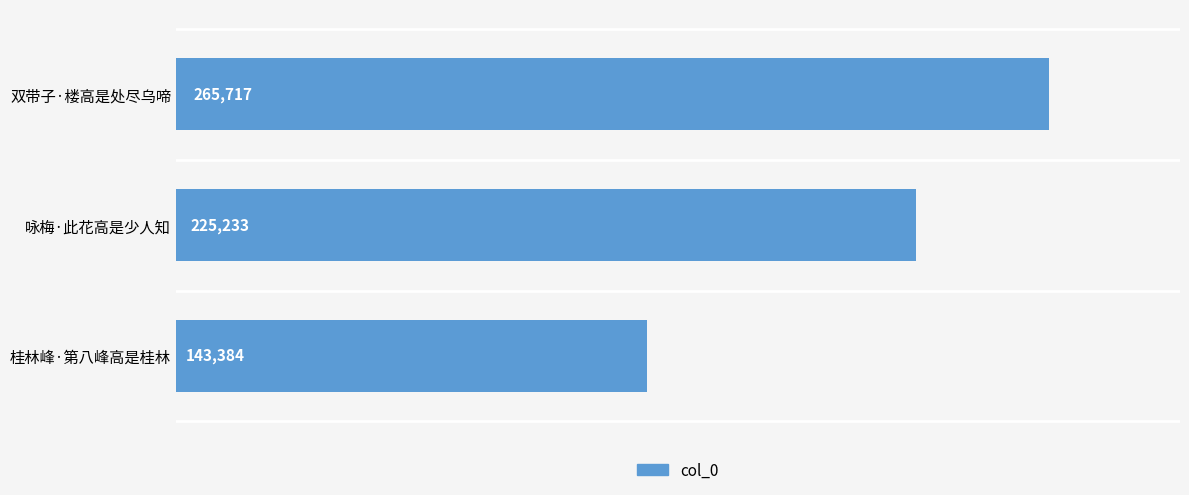

True or false: the data shows 225233 at 咏梅·此花高是少人知.

True